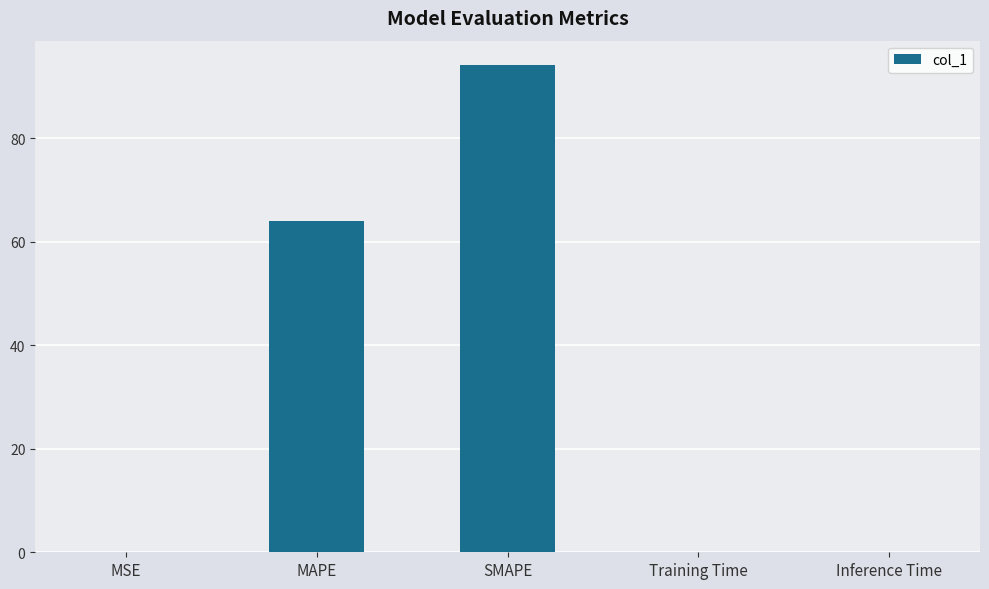

What is the change in value from MAPE to Inference Time?

-63.9